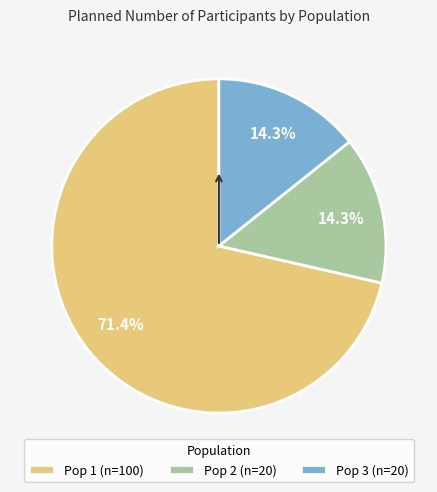

How many slices are in this pie chart?

3